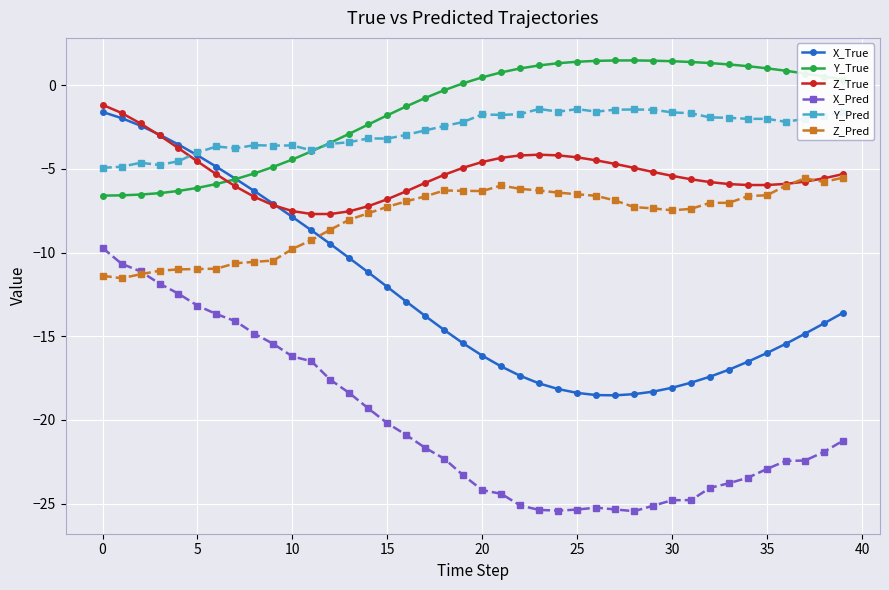

Which series ends up on top after the final intersection of X_True and Z_Pred?

Z_Pred